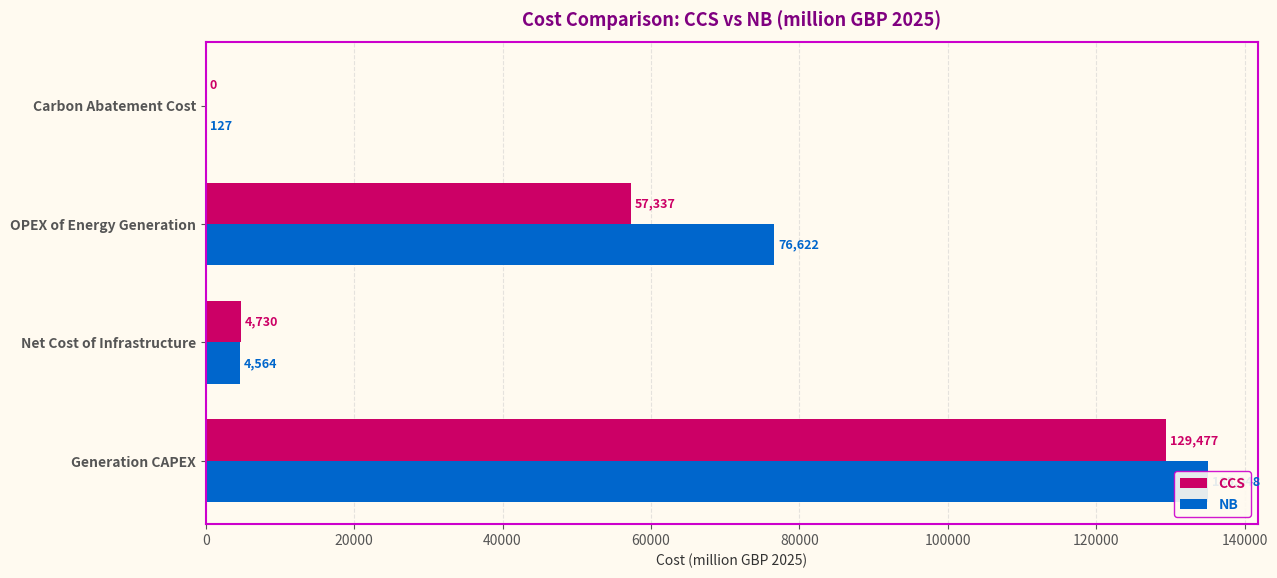

Reading left to right, what are all the values shown in this chart?

CCS: 129477.2	4730.3	57337.0	0.0
NB: 135047.6	4564.4	76622.0	126.8